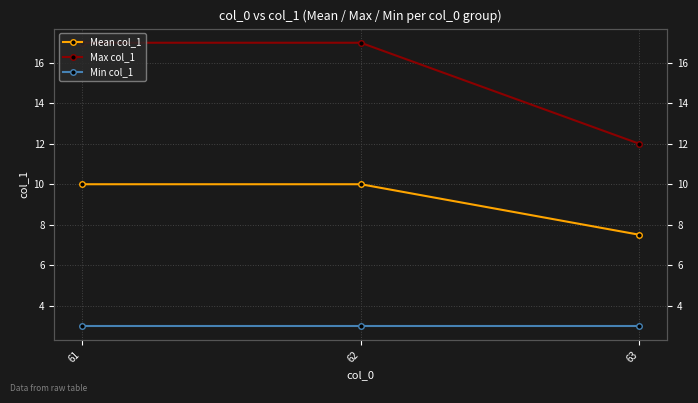

Is it true that Max col_1 equals 29.7 at 61?

False